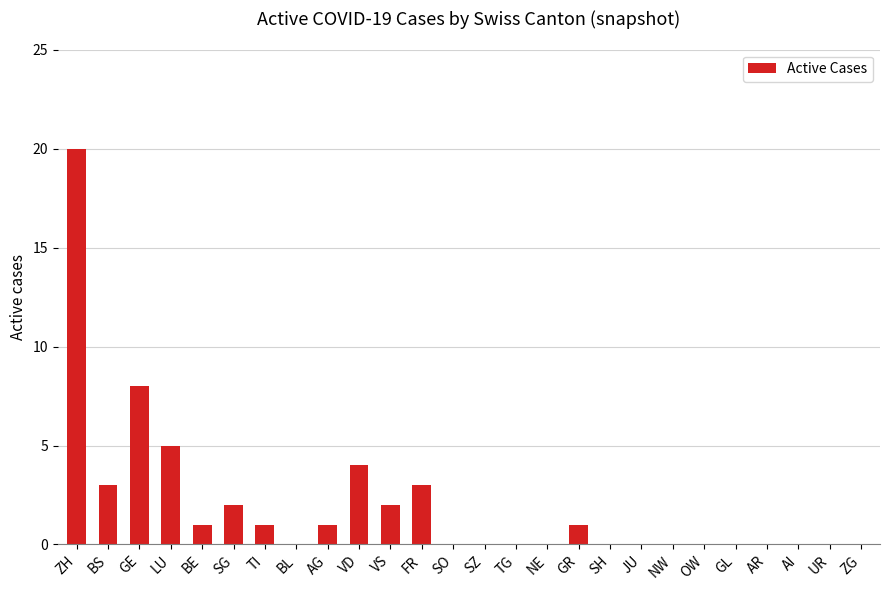

Reading right to left, transcribe all the data shown in this chart.

ZG=0	UR=0	AI=0	AR=0	GL=0	OW=0	NW=0	JU=0	SH=0	GR=1	NE=0	TG=0	SZ=0	SO=0	FR=3	VS=2	VD=4	AG=1	BL=0	TI=1	SG=2	BE=1	LU=5	GE=8	BS=3	ZH=20